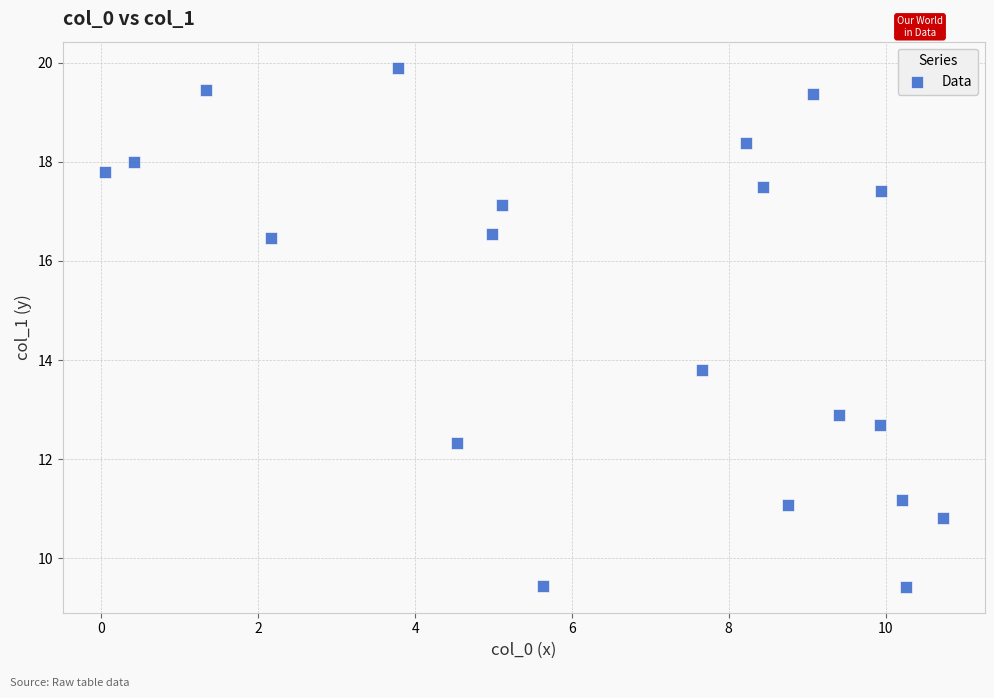

What is the range of Y values (max minus min)?

10.5